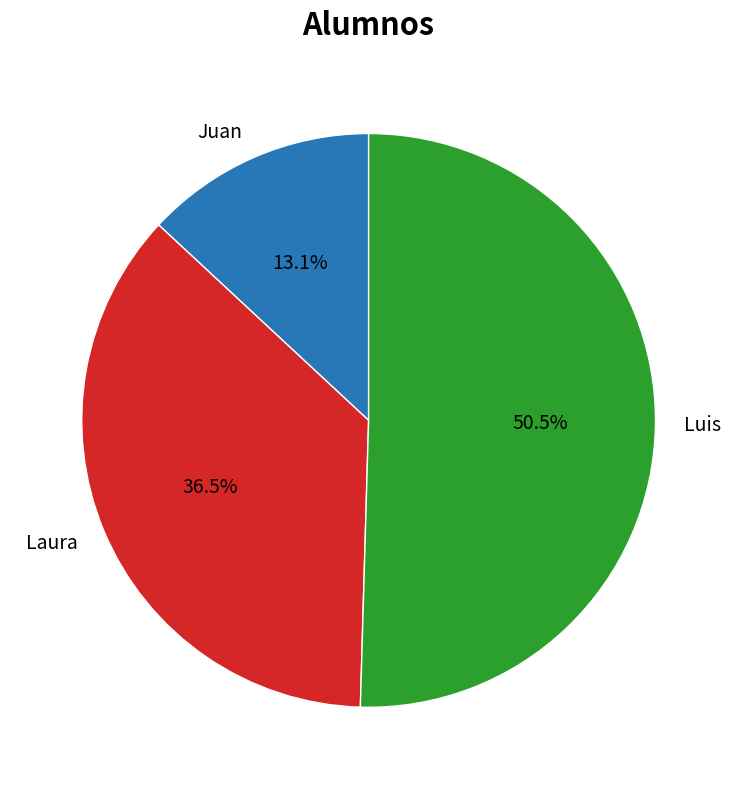

Does Luis account for over 50% of the chart?

Yes